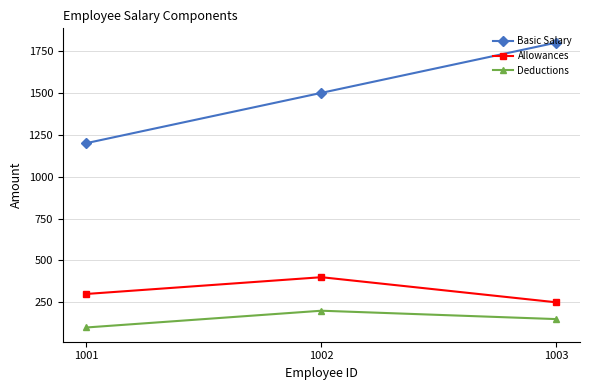

What is the value of the Deductions point at the 3rd from the left?

150